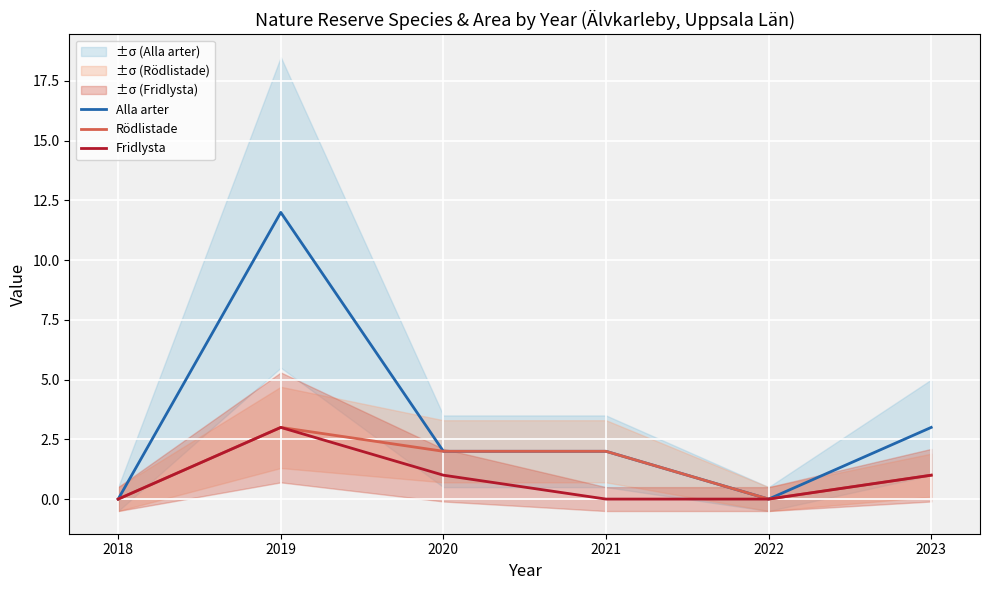

Reading left to right, extract all data points from this chart.

Alla arter: 0	12	2	2	0	3
Rödlistade: 0	3	2	2	0	1
Fridlysta: 0	3	1	0	0	1